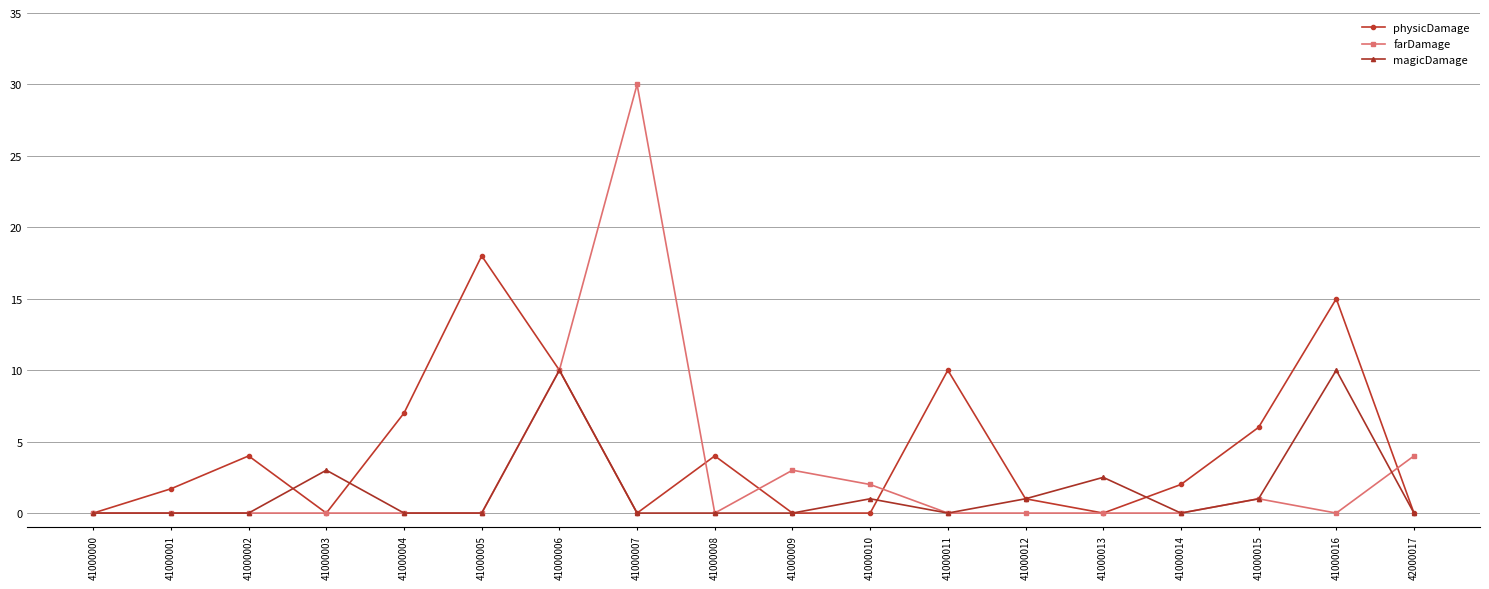

Reading left to right, transcribe all the data shown in this chart.

physicDamage: 41000000=0.0	41000001=1.7	41000002=4.0	41000003=0.0	41000004=7.0	41000005=18.0	41000006=10.0	41000007=0.0	41000008=4.0	41000009=0.0	41000010=0.0	41000011=10.0	41000012=1.0	41000013=0.0	41000014=2.0	41000015=6.0	41000016=15.0	42000017=0.0
farDamage: 41000000=0.0	41000001=0.0	41000002=0.0	41000003=0.0	41000004=0.0	41000005=0.0	41000006=10.0	41000007=30.0	41000008=0.0	41000009=3.0	41000010=2.0	41000011=0.0	41000012=0.0	41000013=0.0	41000014=0.0	41000015=1.0	41000016=0.0	42000017=4.0
magicDamage: 41000000=0.0	41000001=0.0	41000002=0.0	41000003=3.0	41000004=0.0	41000005=0.0	41000006=10.0	41000007=0.0	41000008=0.0	41000009=0.0	41000010=1.0	41000011=0.0	41000012=1.0	41000013=2.5	41000014=0.0	41000015=1.0	41000016=10.0	42000017=0.0